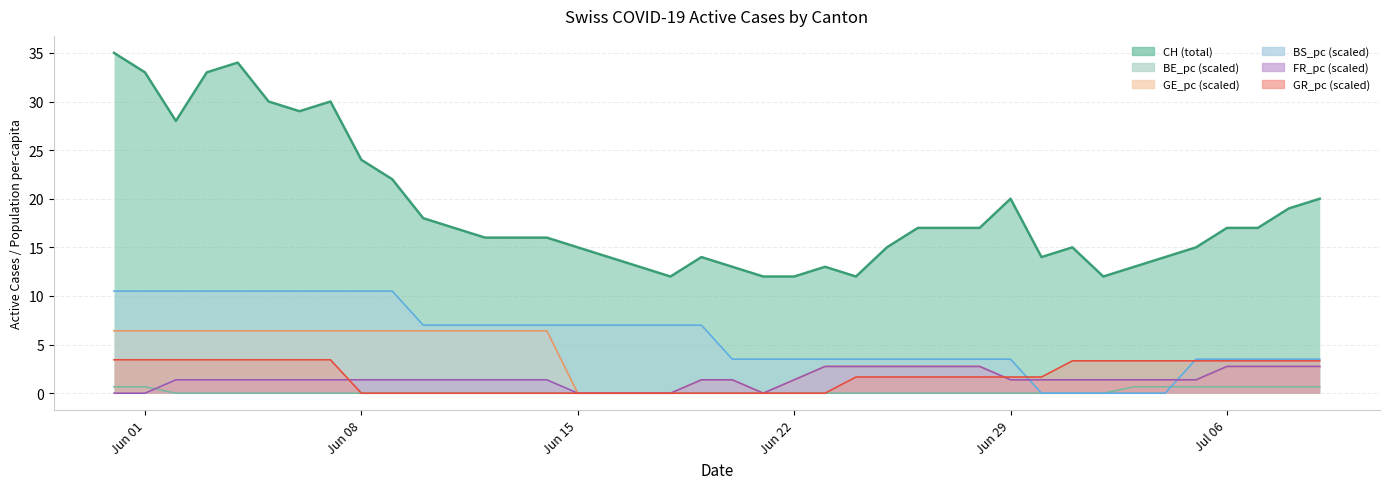

Does the chart have visible grid lines?

Yes